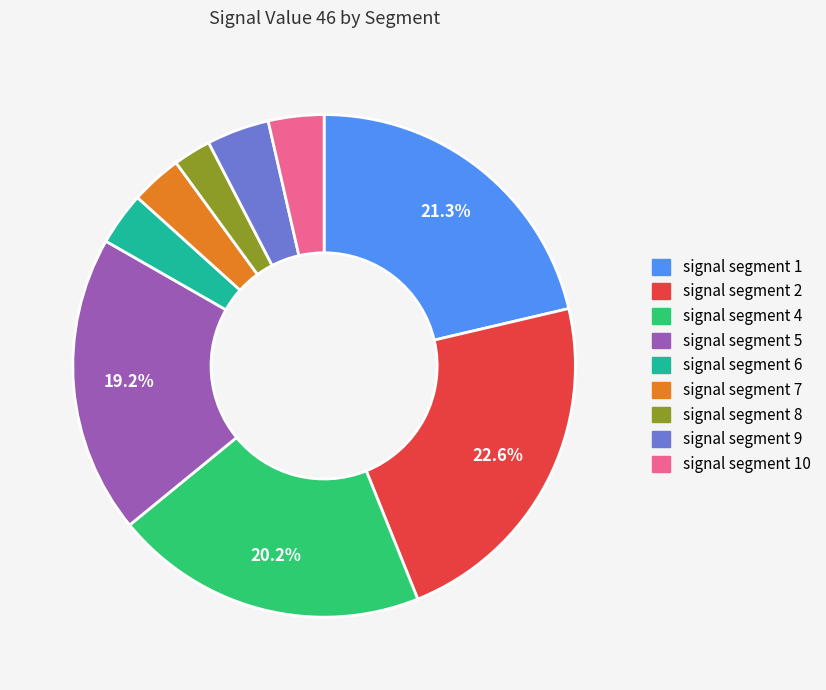

How many slices are in this pie chart?

9